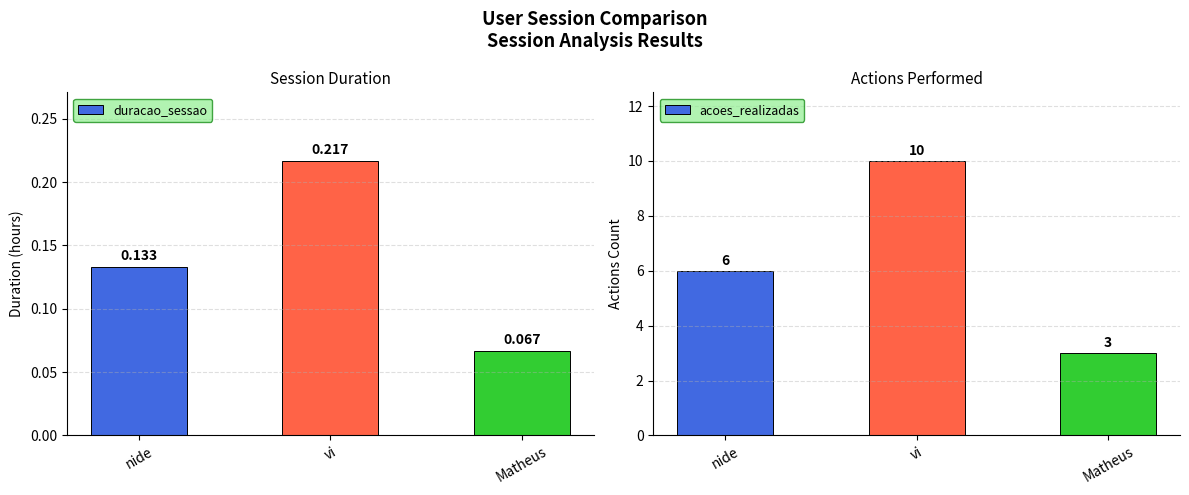

Reading left to right, transcribe all the data shown in this chart.

duracao_sessao: nide=0.1	vi=0.2	Matheus=0.1
acoes_realizadas: nide=6.0	vi=10.0	Matheus=3.0